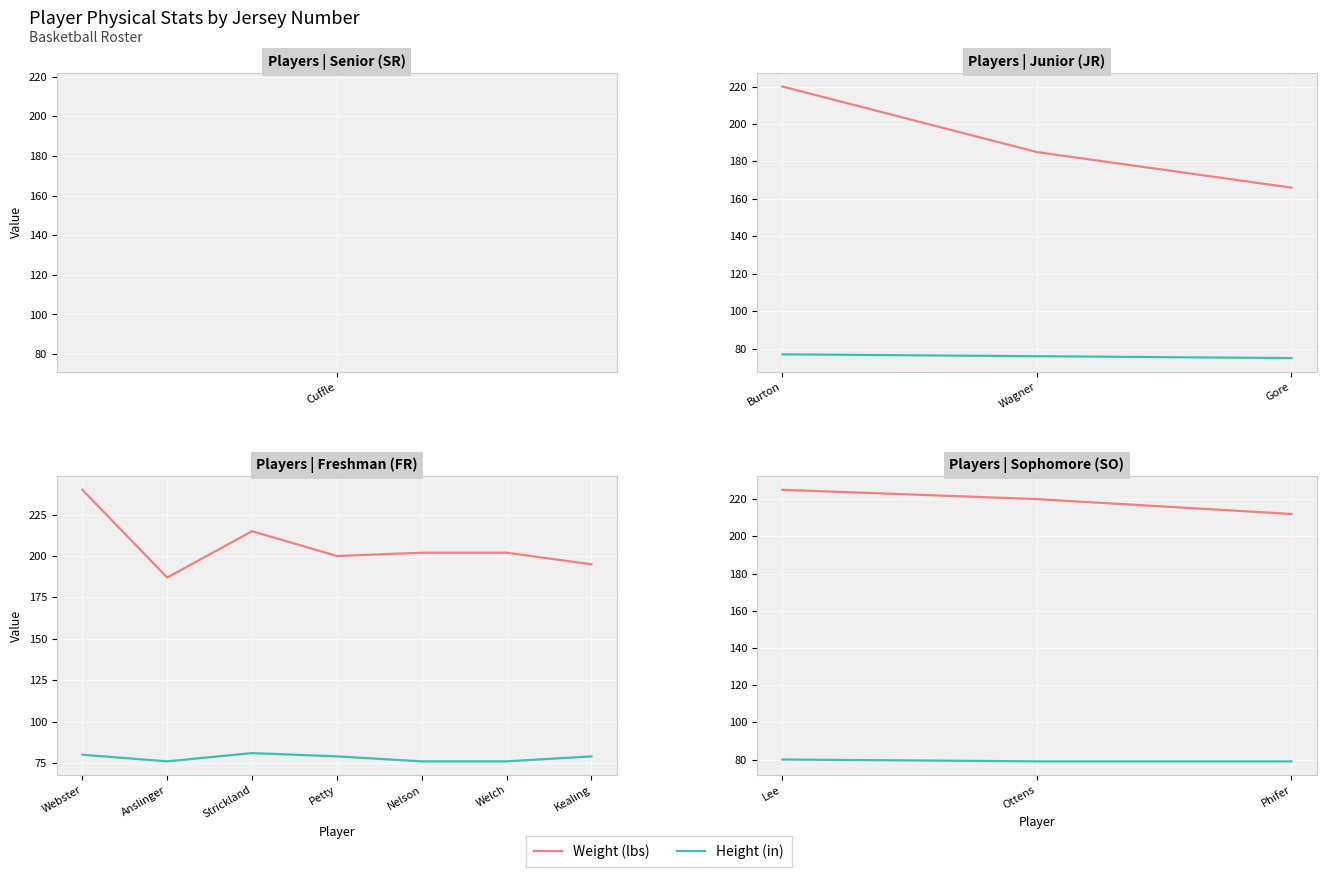

The Weight (lbs) series shows 69 at Lee. True or false?

False